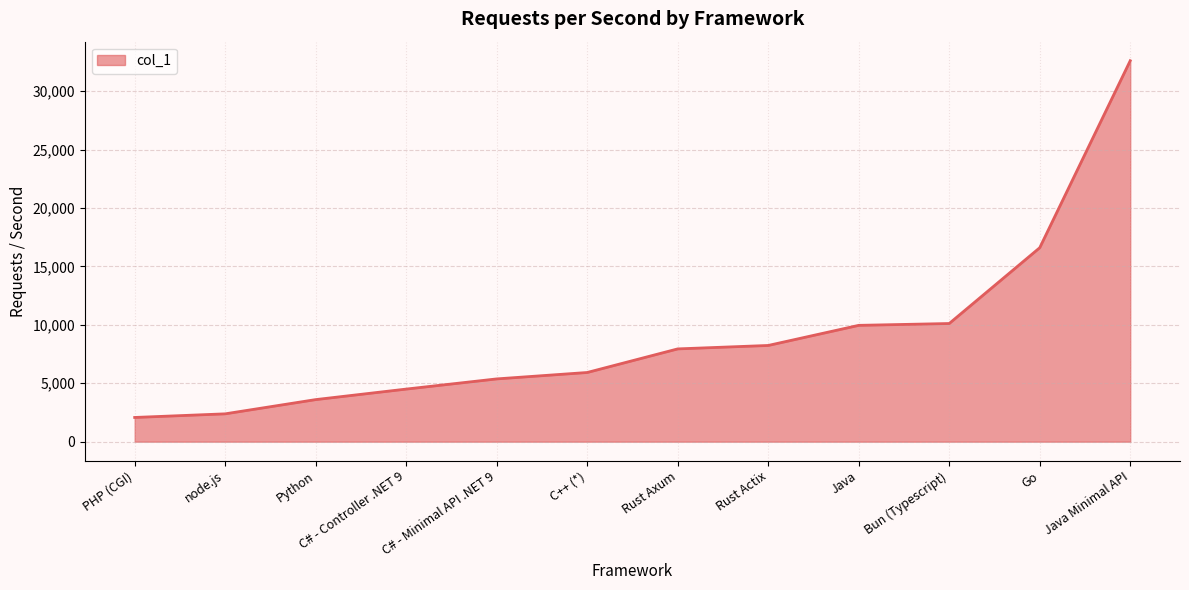

What is the difference between the maximum and minimum values?

30528